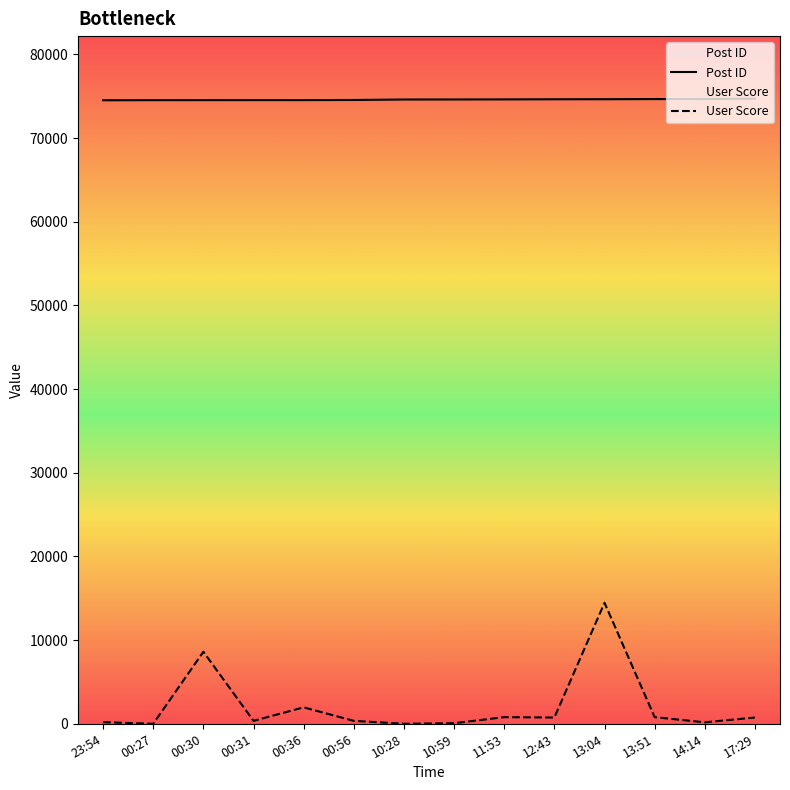

True or false: Post ID and User Score cross at least once.

False